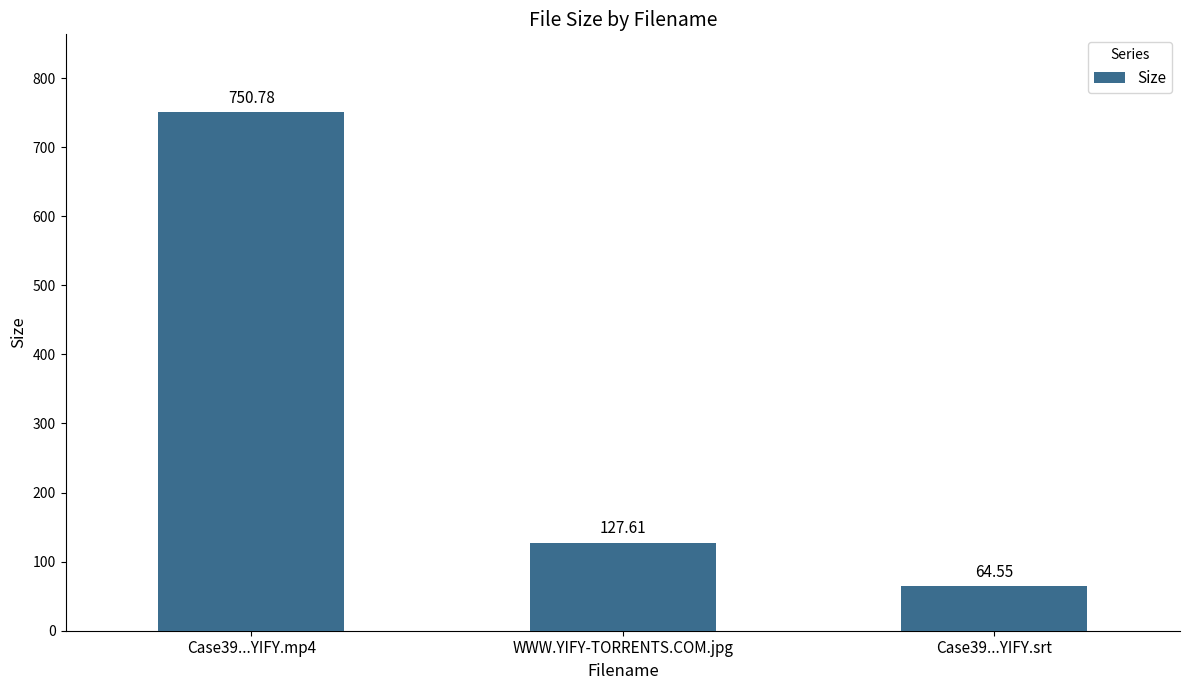

True or false: the data shows 28.1 at Case39...YIFY.srt.

False